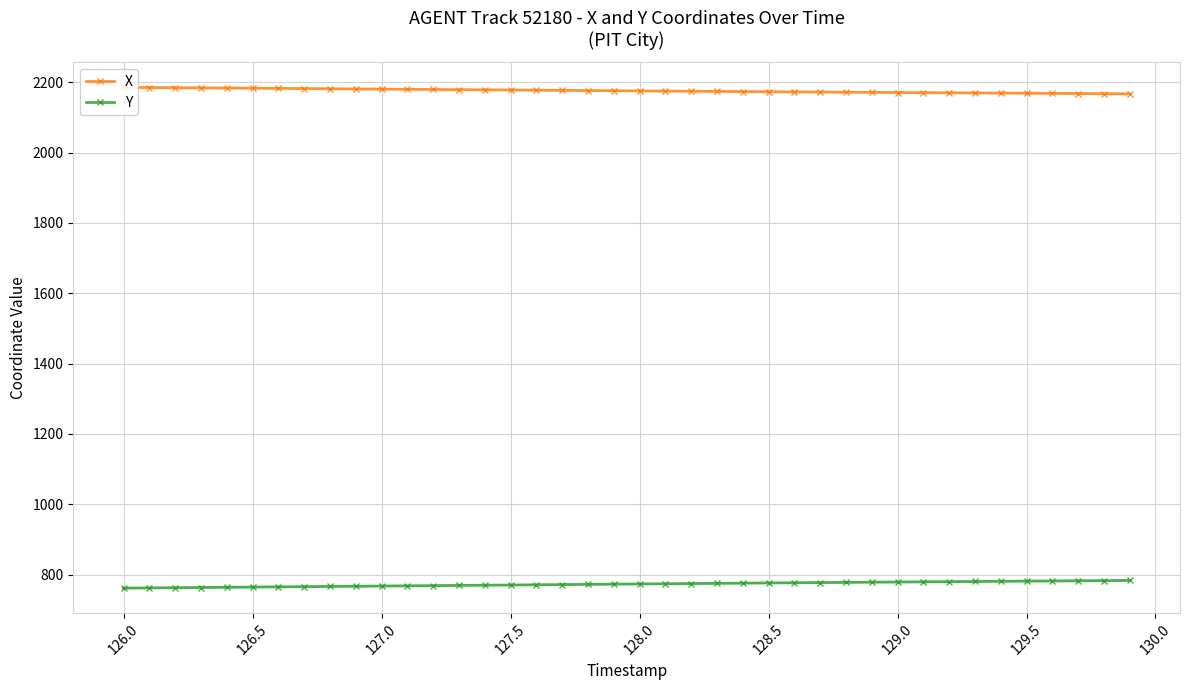

Does the chart display data point markers on the line(s)?

Yes